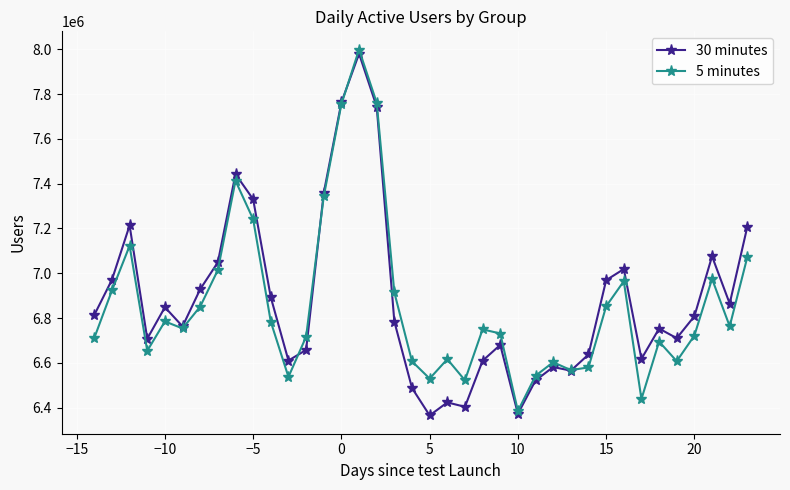

What is the highest value of the 30 minutes series?

7980466